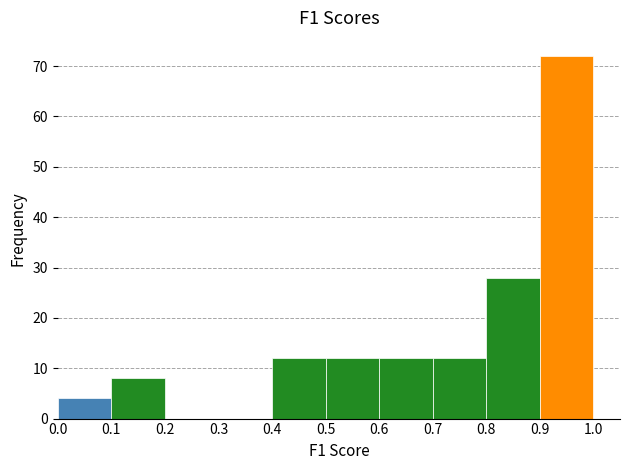

What is the height of the bar covering 0.7 to 0.8 on the x-axis? The values are not printed on the chart, so give them approximately, as read against the axis.

12